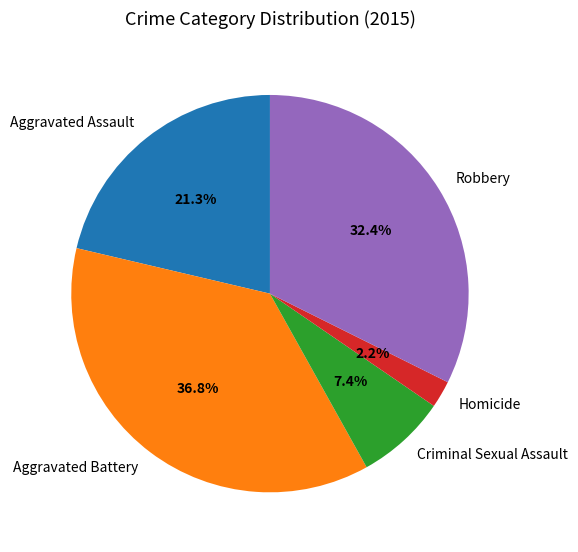

What is the ratio of the value at Robbery to the value at Aggravated Battery?

0.9